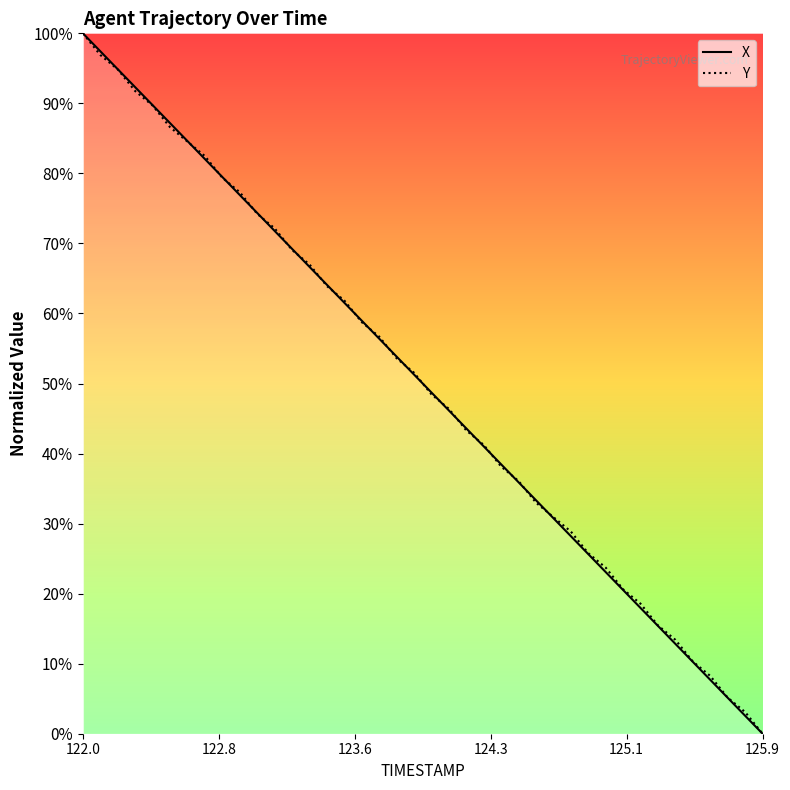

What is the value of the Y point at the 12th from the left?

72.2